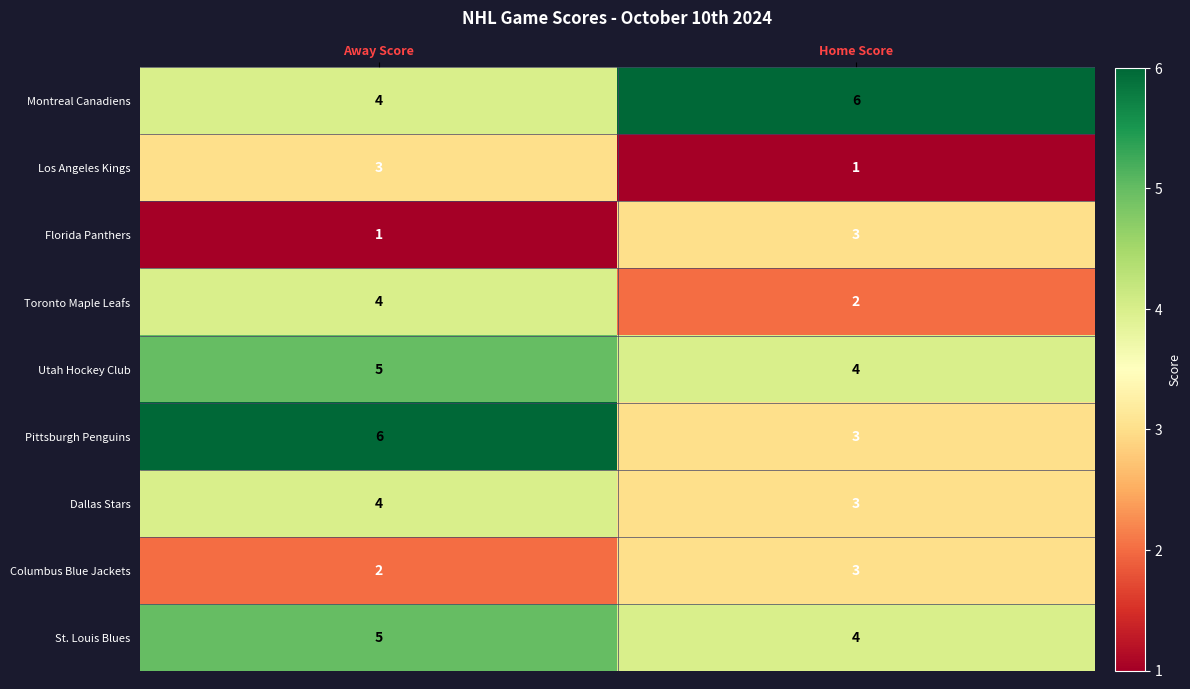

Count the number of data series in this chart.

9